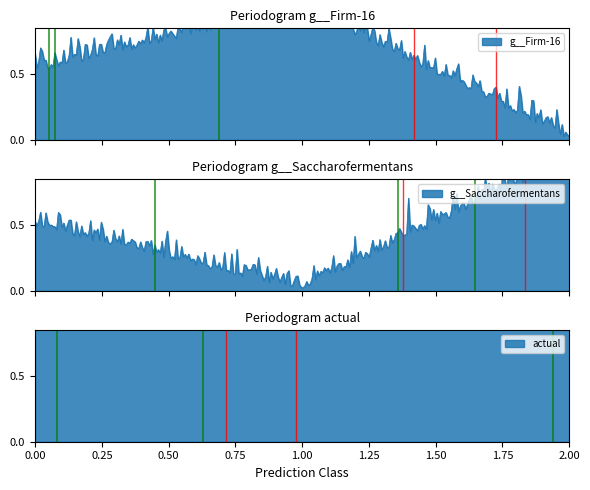

Which category has the lowest value in the actual series?

1